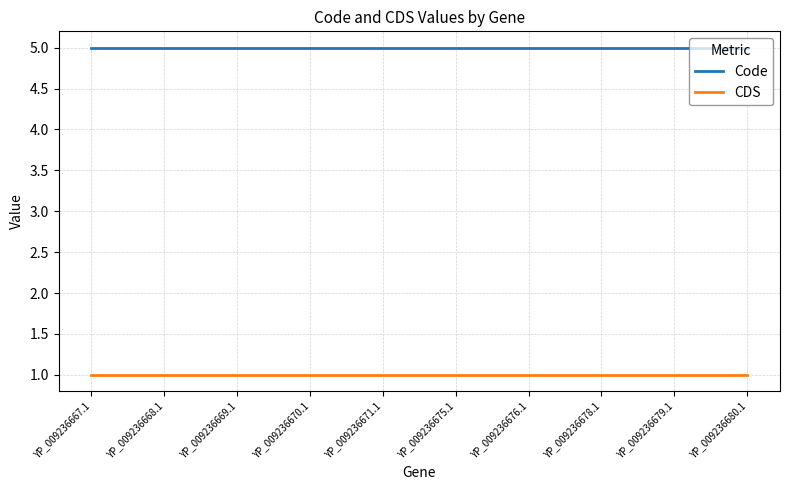

What is the average value of the CDS series?

1